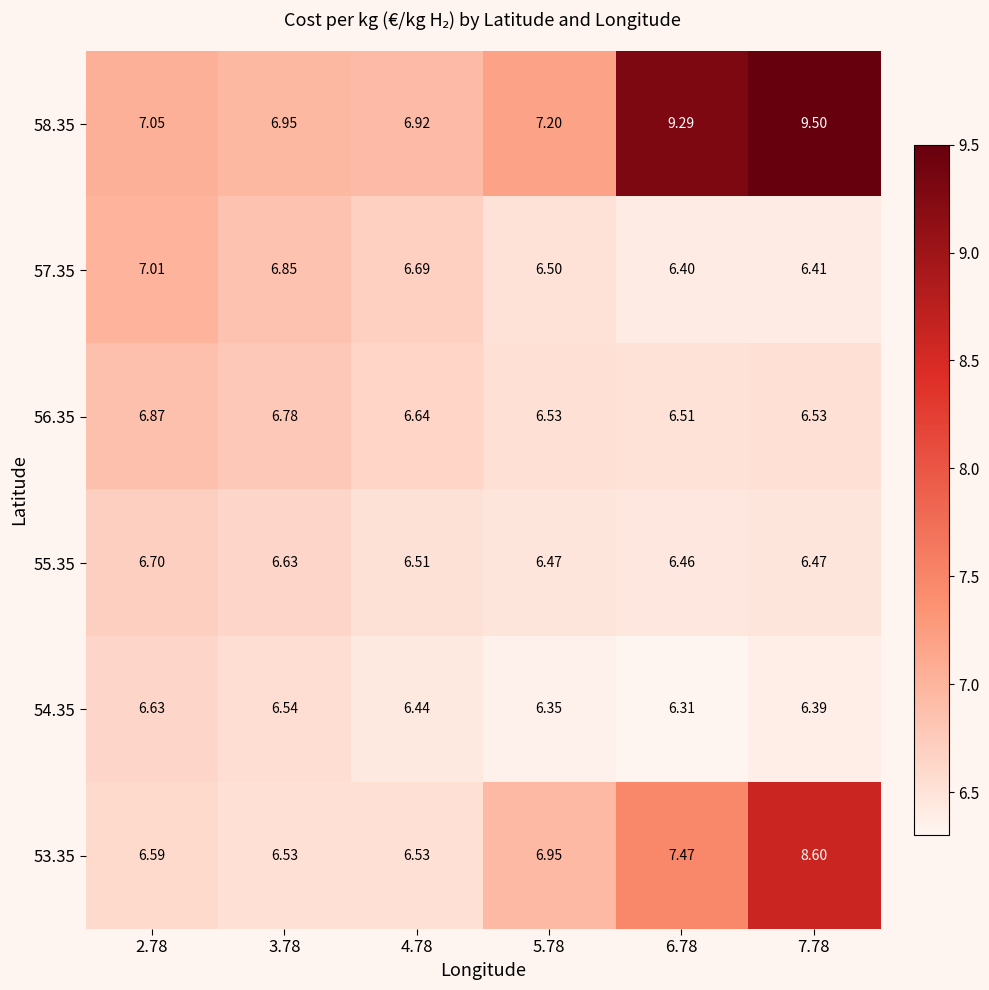

Is the value of 58.35 at 4.78 greater than the value of 53.35 at 4.78?

Yes